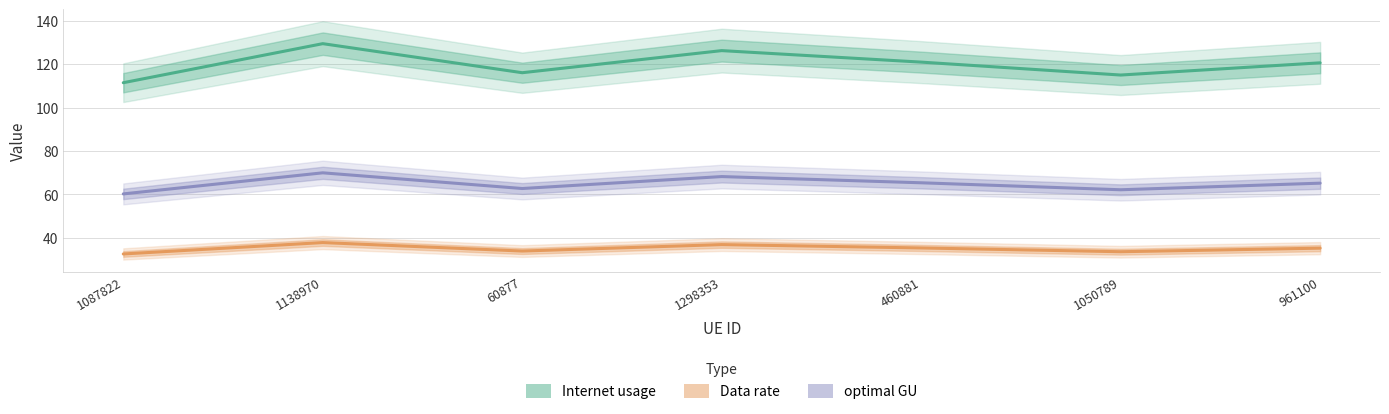

Count the number of categories in the chart.

7